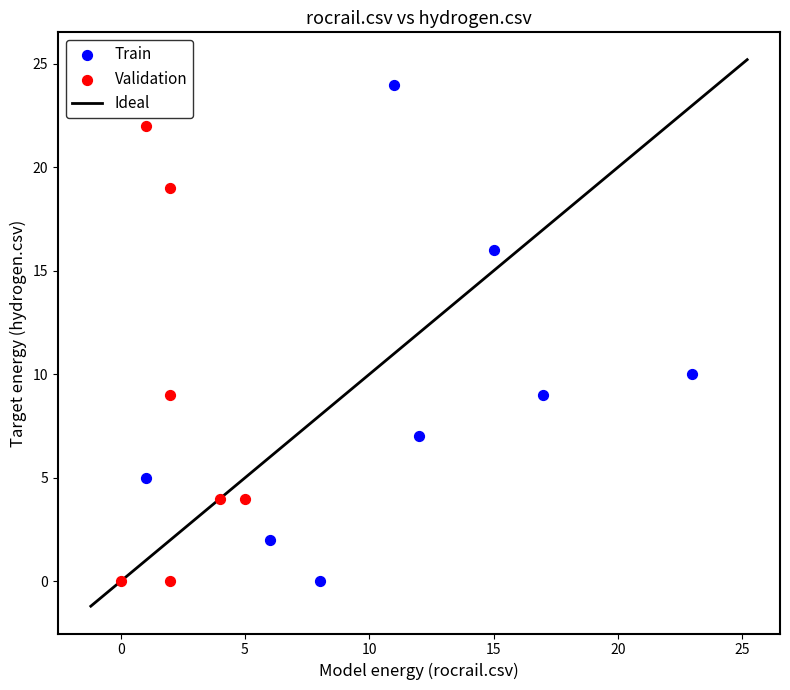

Which series contains the highest Y value?

Train